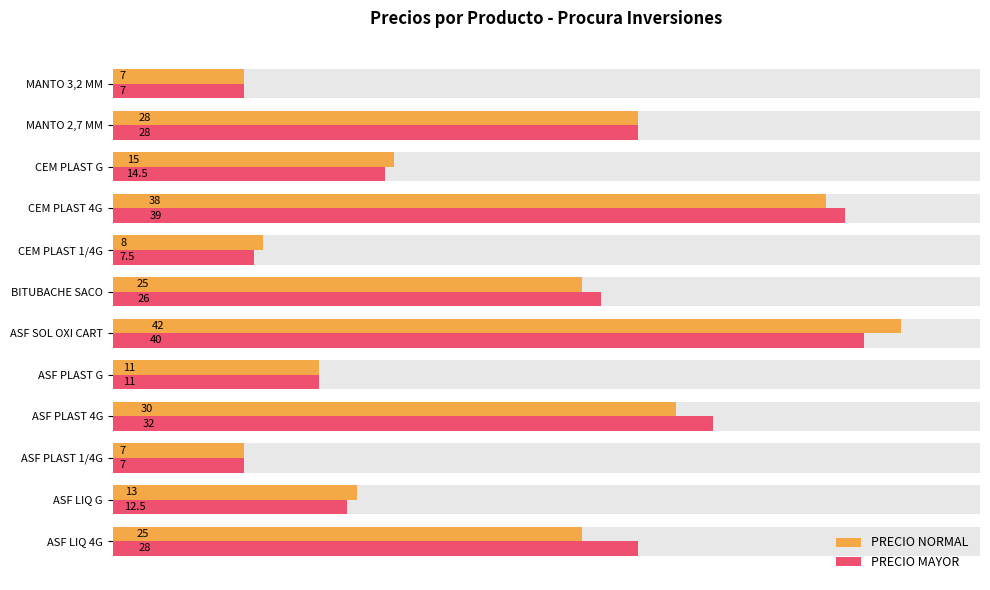

What is the highest value of the PRECIO NORMAL series?

42.0